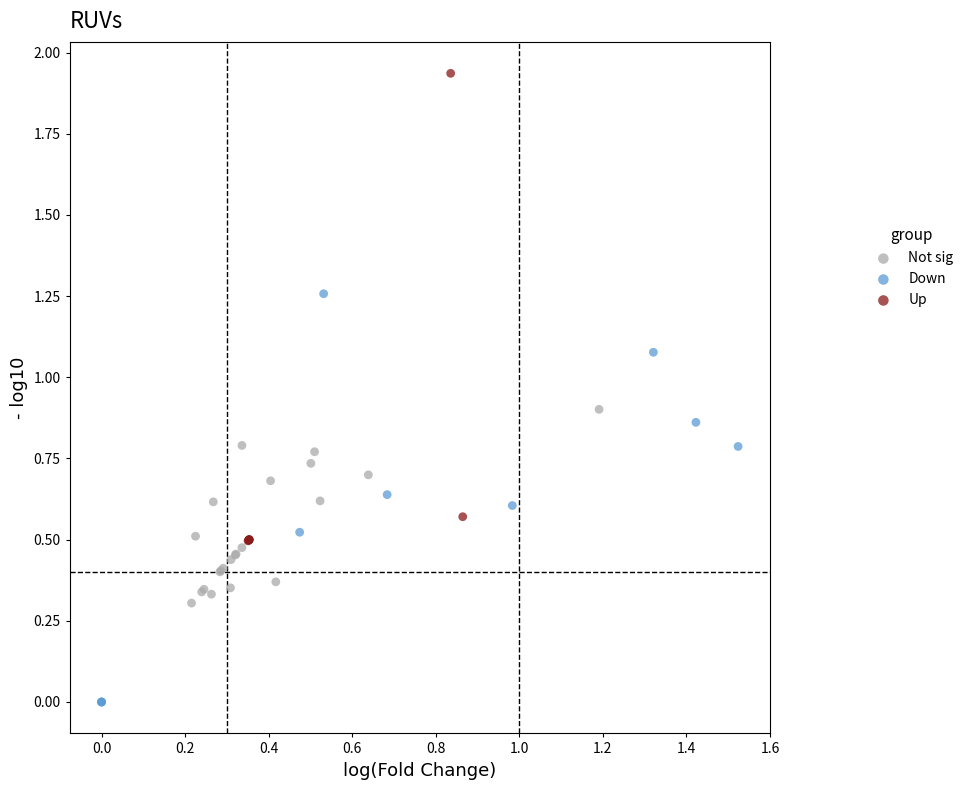

Which series contains the lowest Y value?

Down